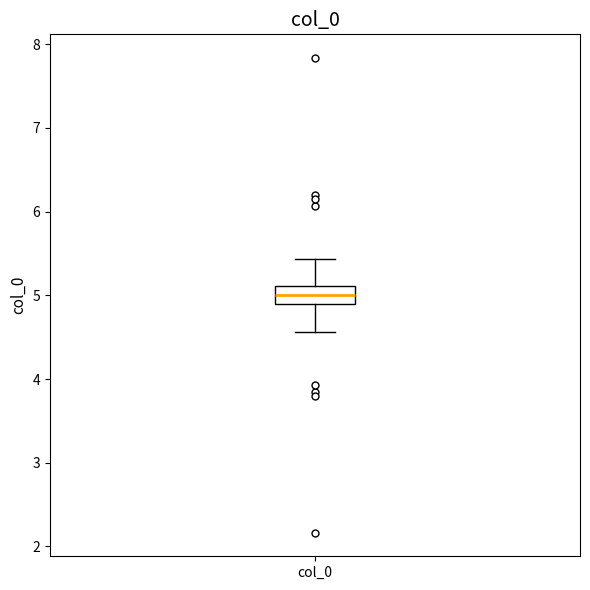

Where is the lower edge of the box for col_0 on the y-axis? The values are not printed on the chart, so give them approximately, as read against the axis.

4.9